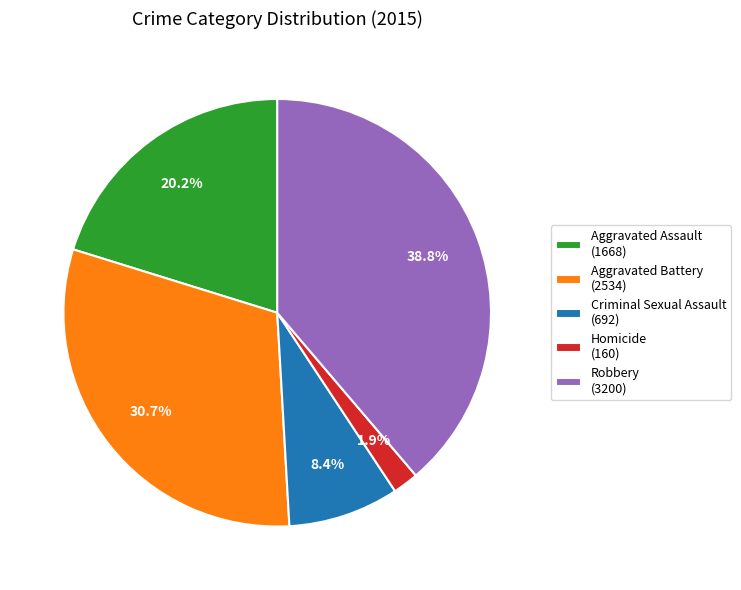

To the nearest percent, what percentage of the pie is Aggravated Battery?

31%